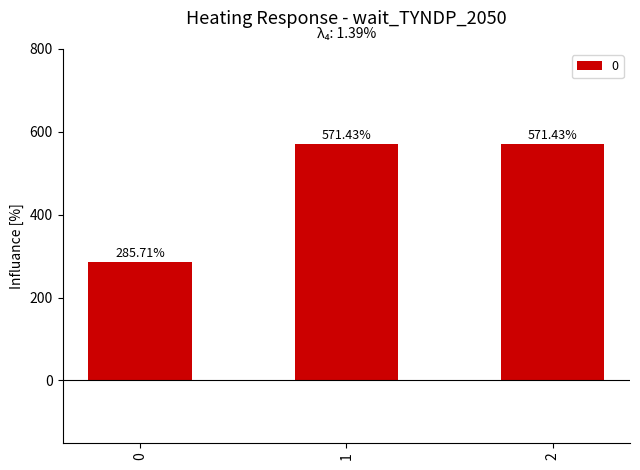

Is it true that the value at 1 is 379.5?

False